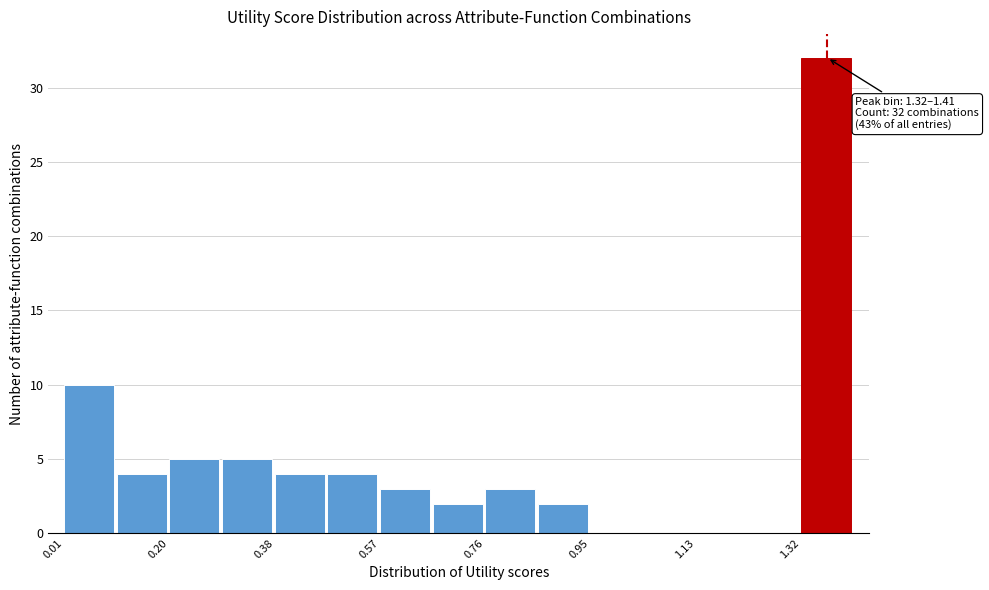

Over which range of the x-axis is the bar tallest?

1.32 to 1.42